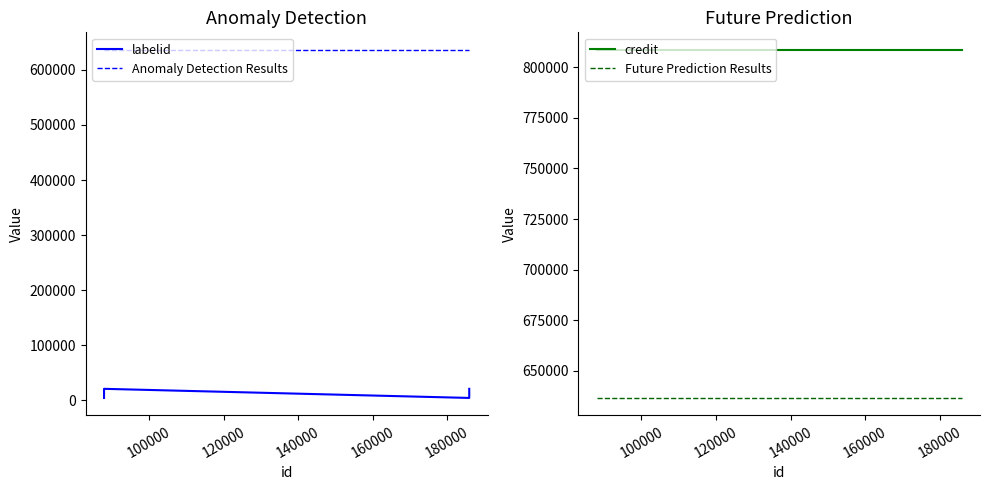

Which series has the widest spread of values?

labelid